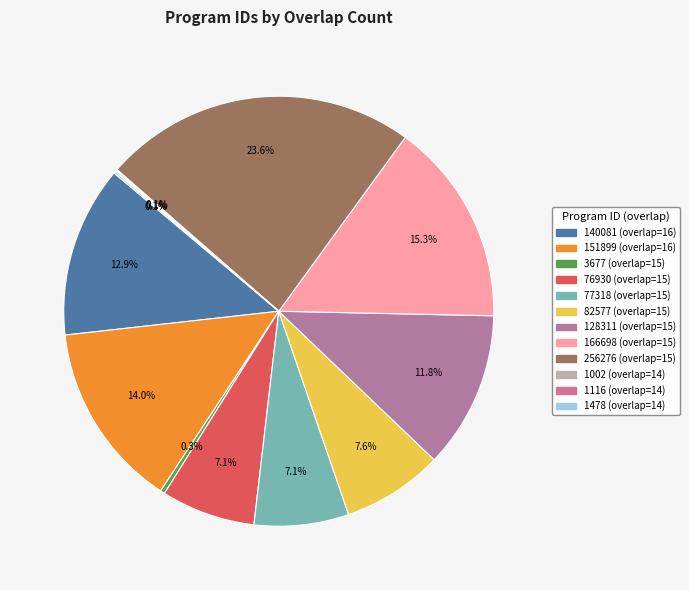

What is the change in value from 76930 to 166698?

+89768